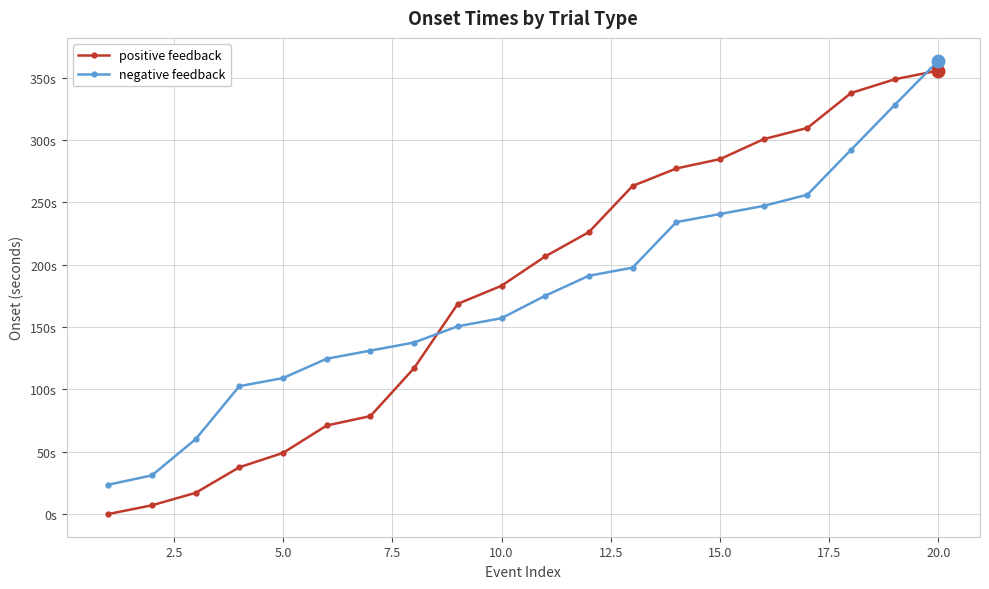

What is the minimum value shown in the chart?

0.1